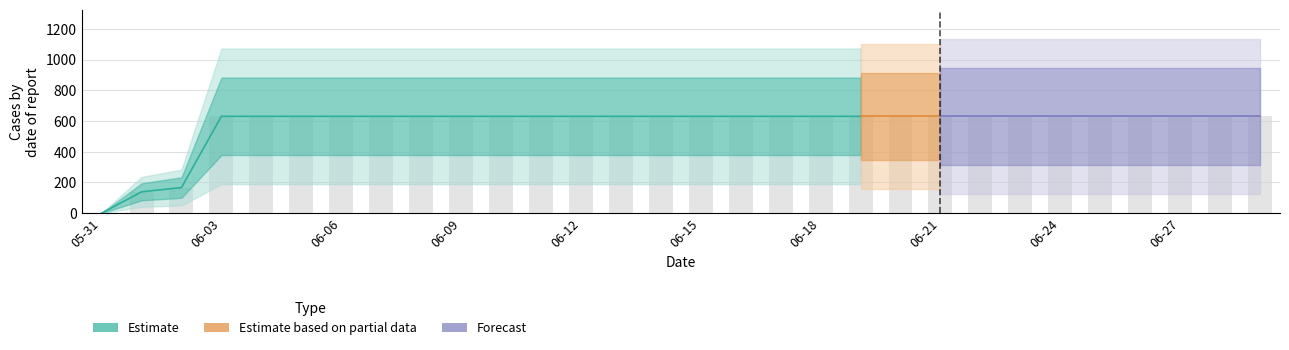

The chart shows a value of 631 at 2020-06-05. True or false?

True